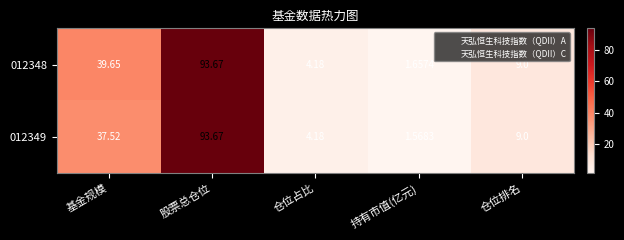

Is the value of 012348 at 基金规模 greater than the value of 012349 at 仓位占比?

Yes